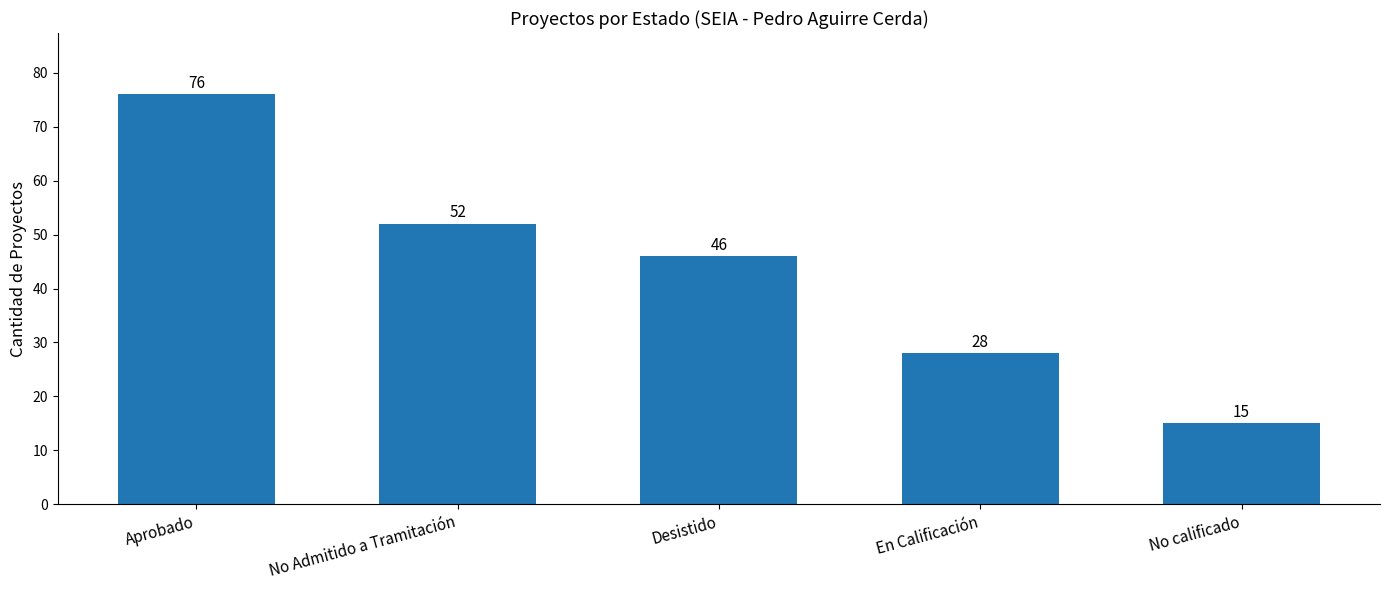

What is the difference between the second highest and minimum values?

37